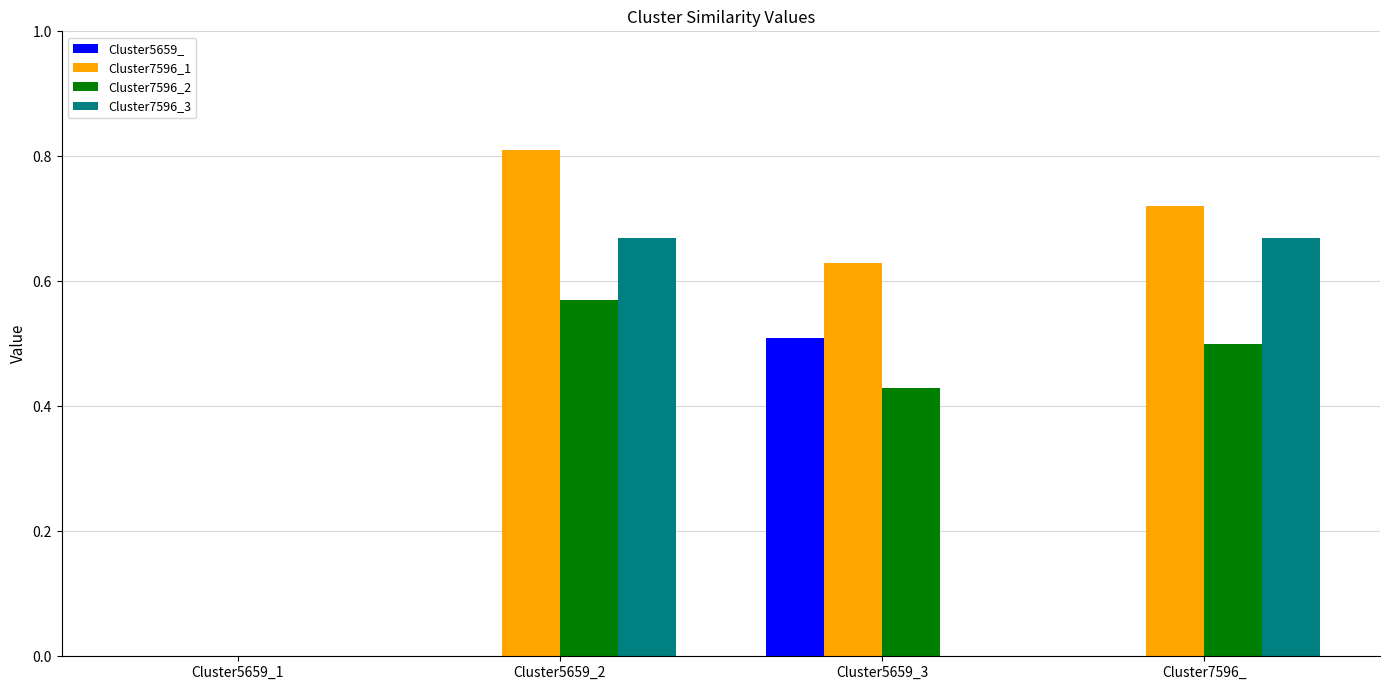

At which category does the chart reach its peak across all series?

Cluster5659_2